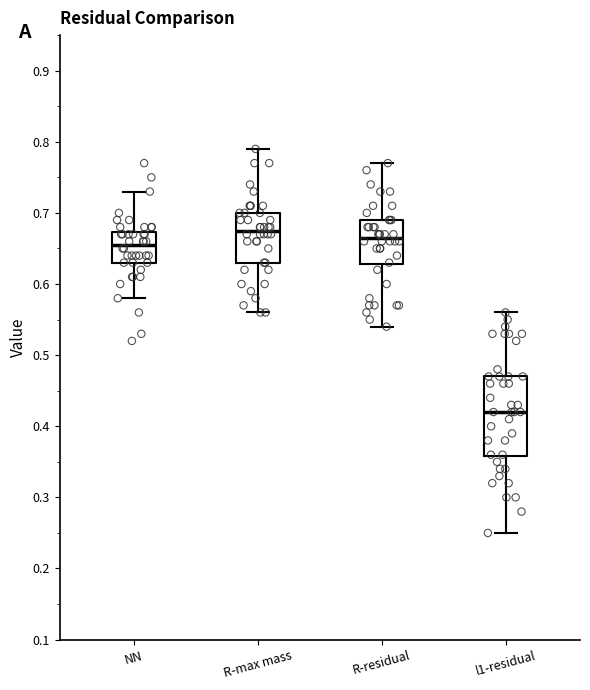

Which box is the tallest, from its lower edge to its upper edge?

l1-residual